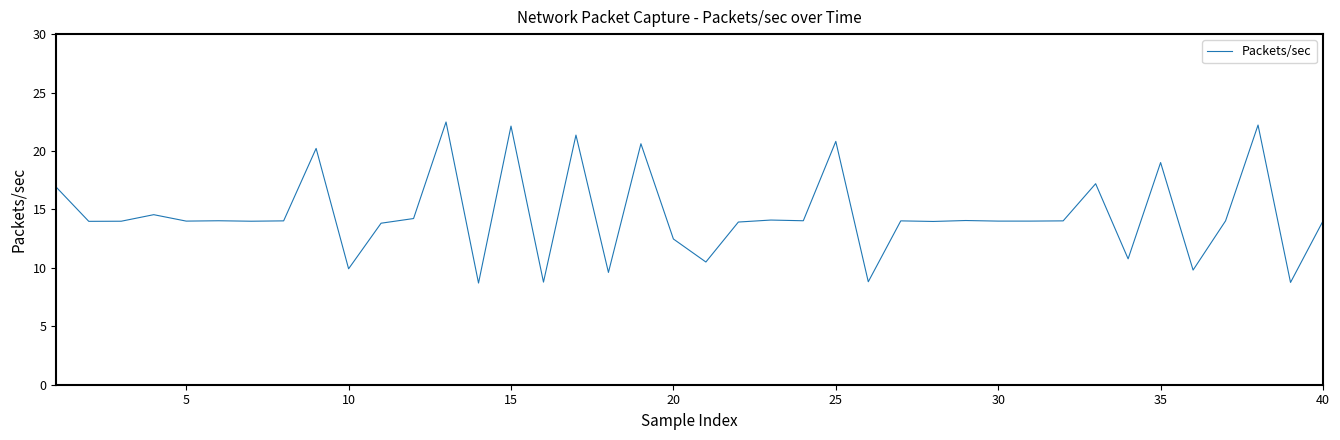

What is the difference between the maximum and minimum values?

13.8